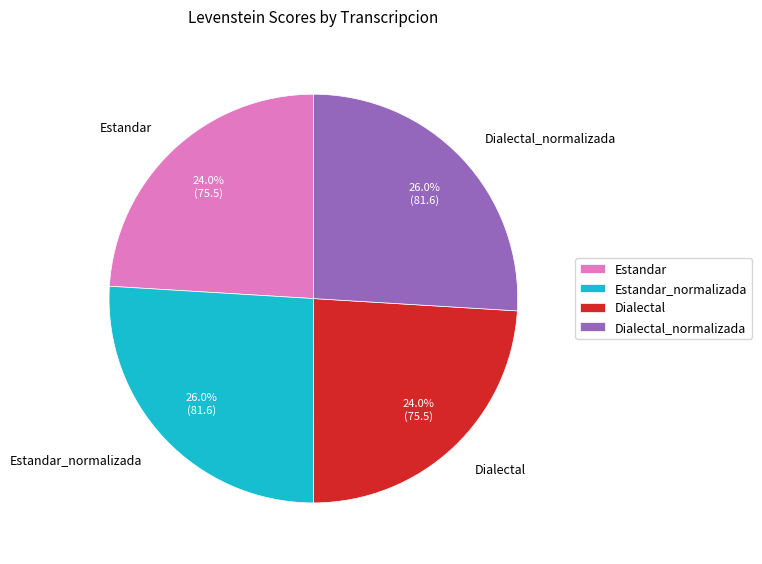

Approximately how many times larger is the value at Estandar compared to Dialectal_normalizada?

0.9